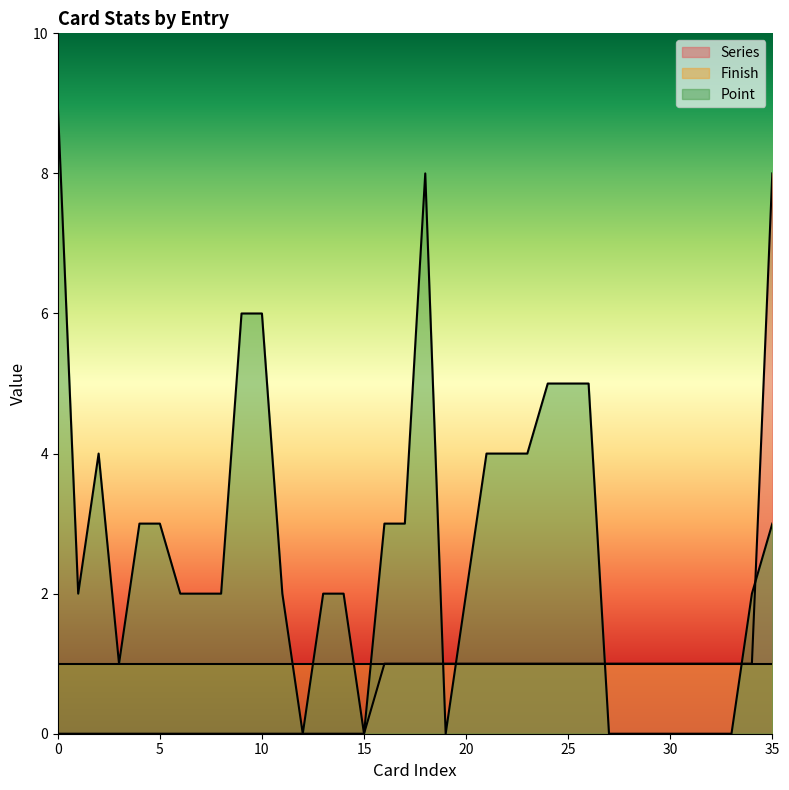

After their last crossing, which series has the higher values: Point or Series?

Series